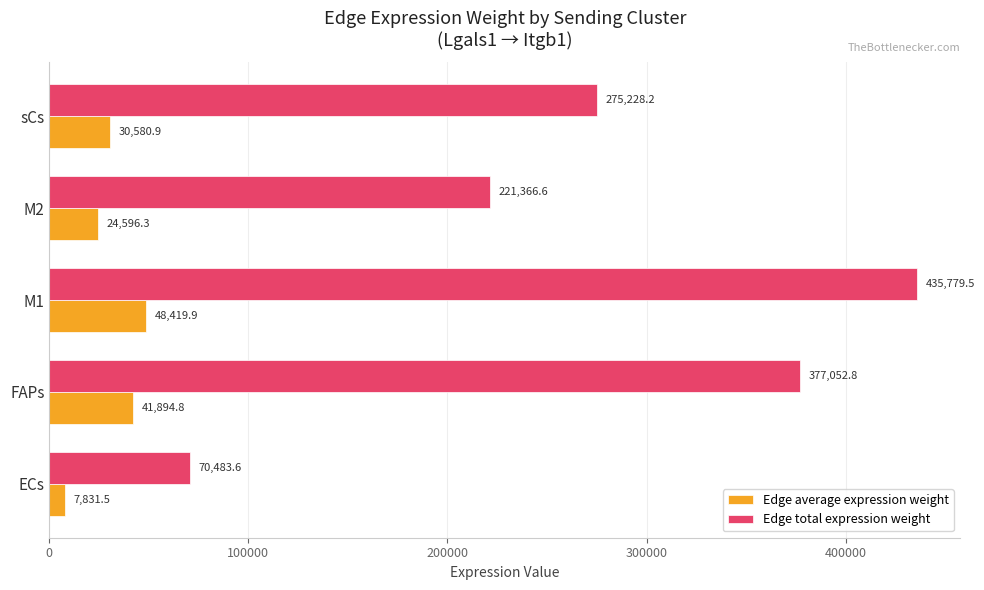

How many data points in Edge total expression weight are above 275228?

3